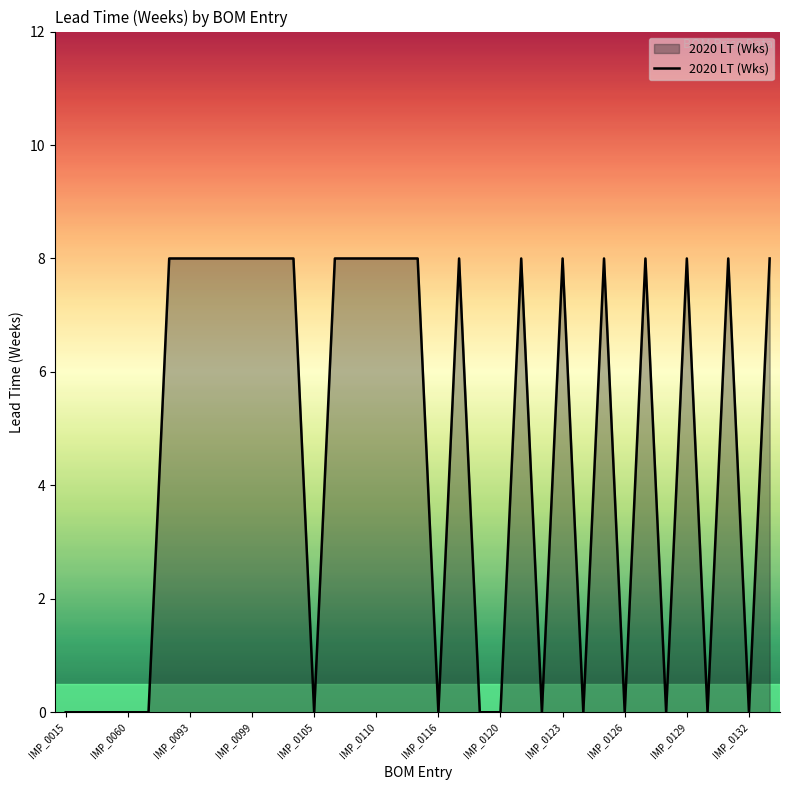

What is the difference between the second highest and minimum values?

8